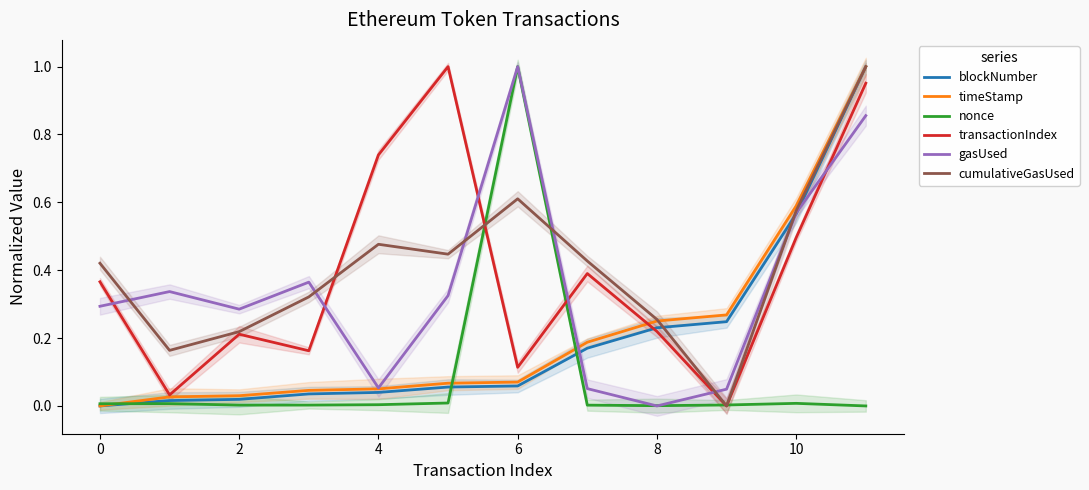

True or false: cumulativeGasUsed and nonce intersect in this chart.

True